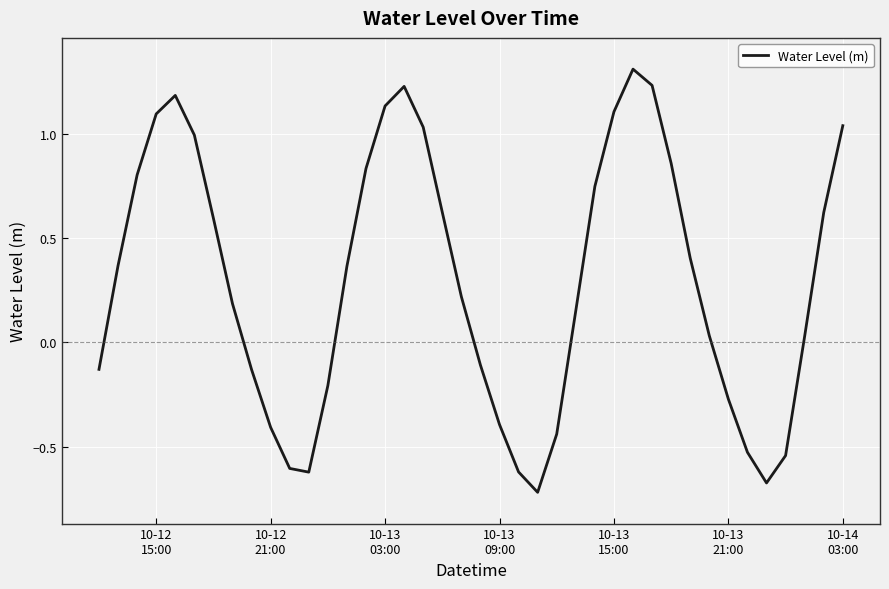

What is the average value?

0.3